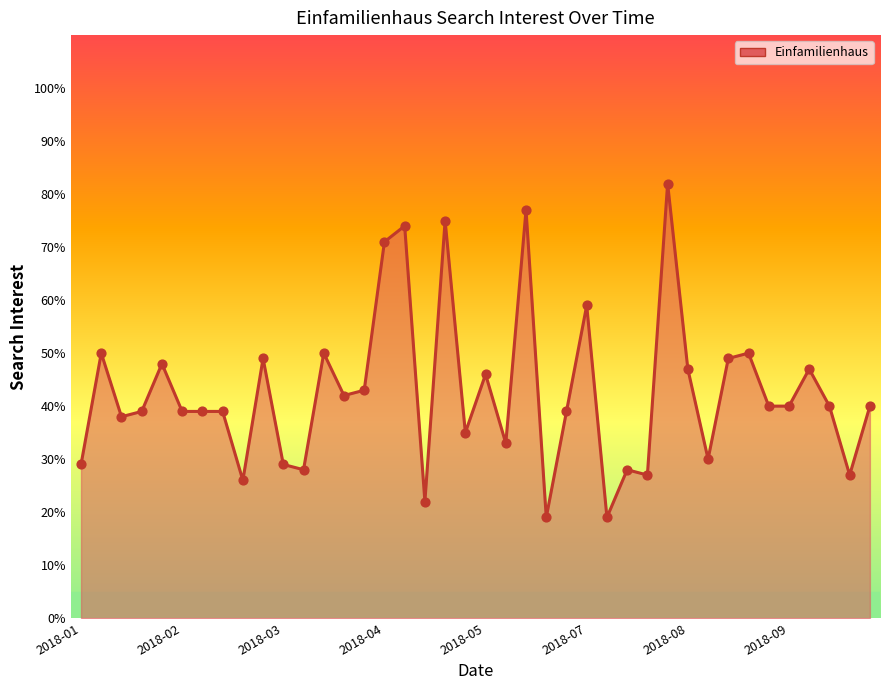

What is the minimum value shown in the chart?

19